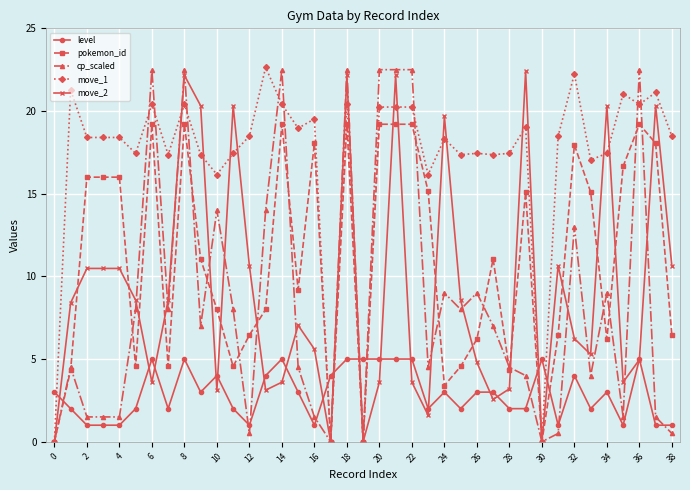

True or false: level has more than 2 points higher than both neighbors.

True